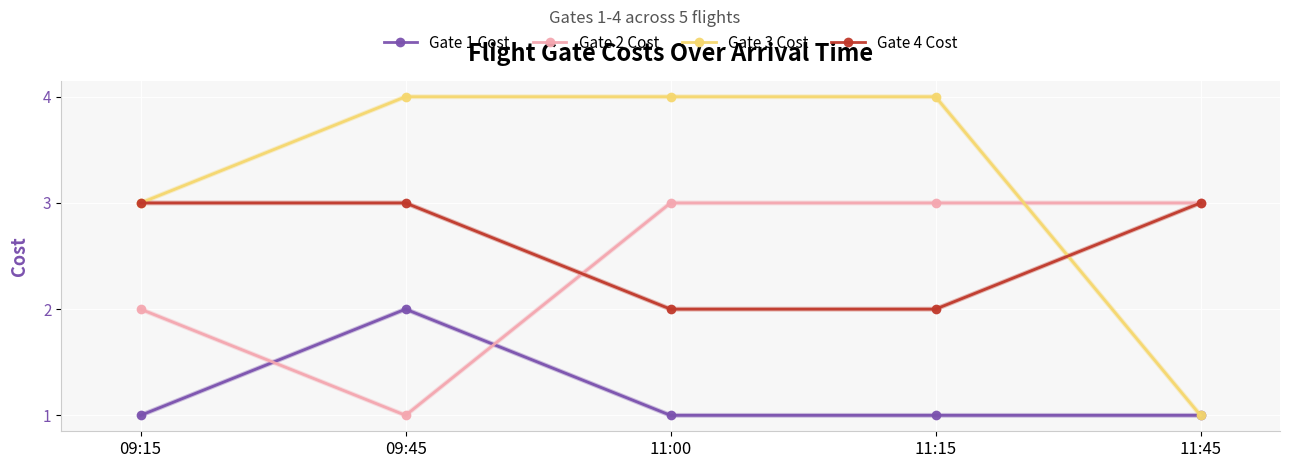

True or false: Gate 2 Cost and Gate 1 Cost cross at least once.

True